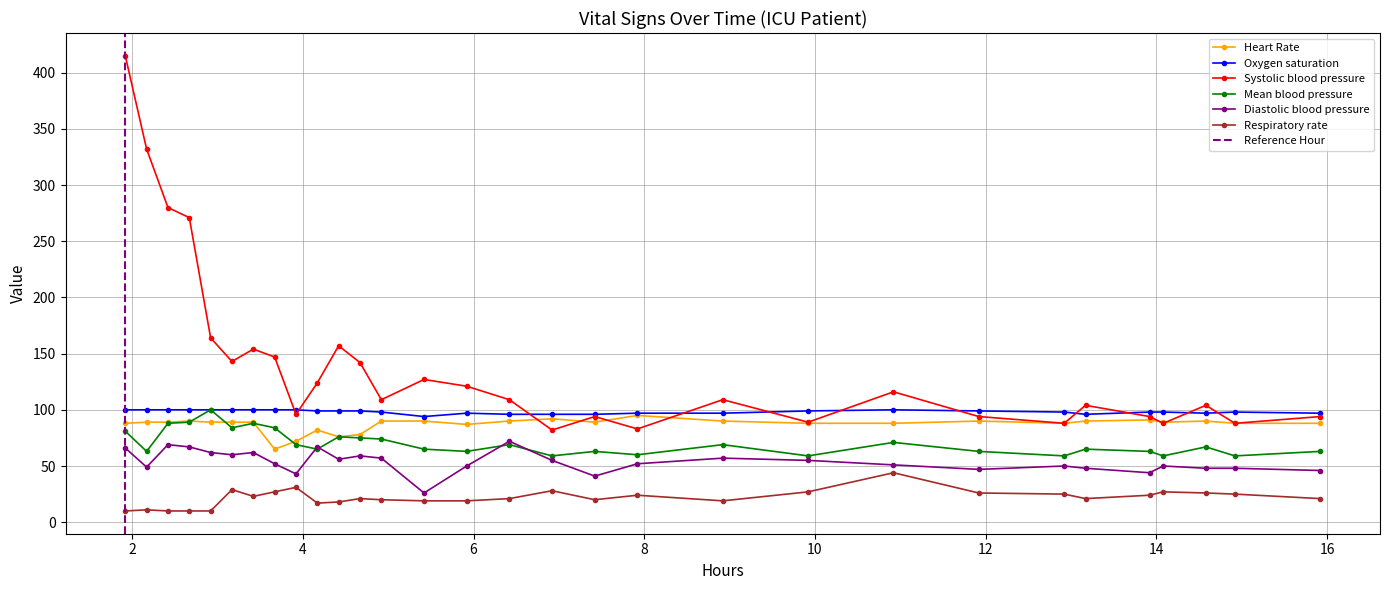

What is the average value of the Systolic blood pressure series?

141